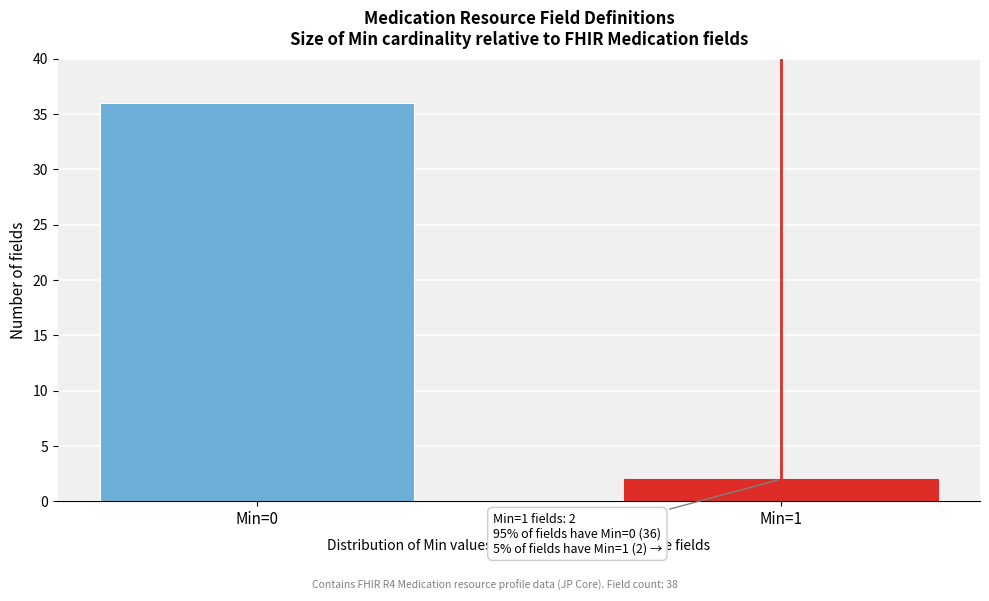

Reading left to right, transcribe all the data shown in this chart.

36	2